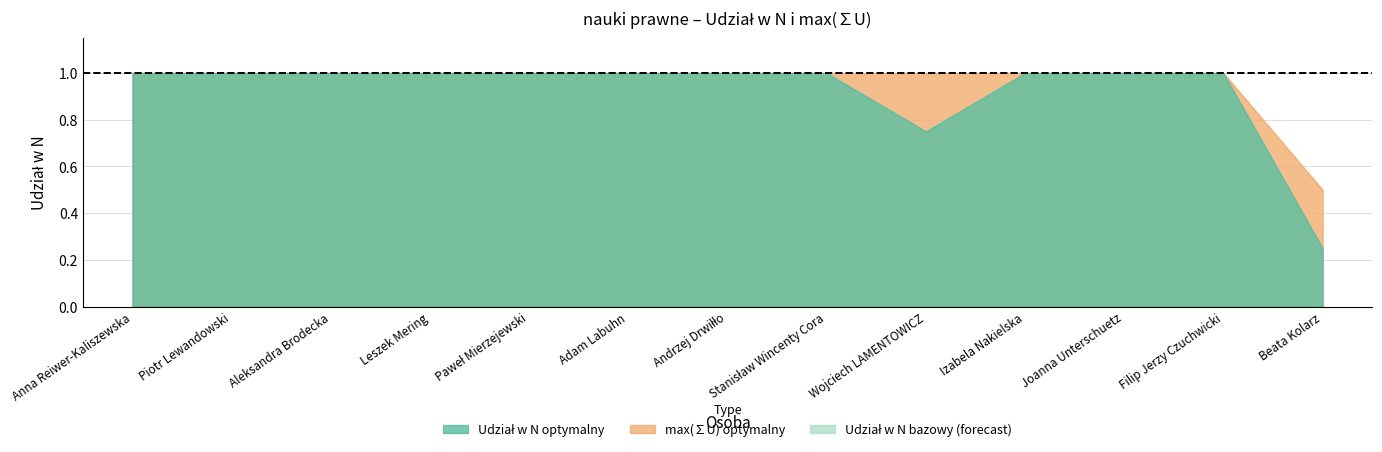

What is the label of the 11th point from the left?

Joanna Unterschuetz